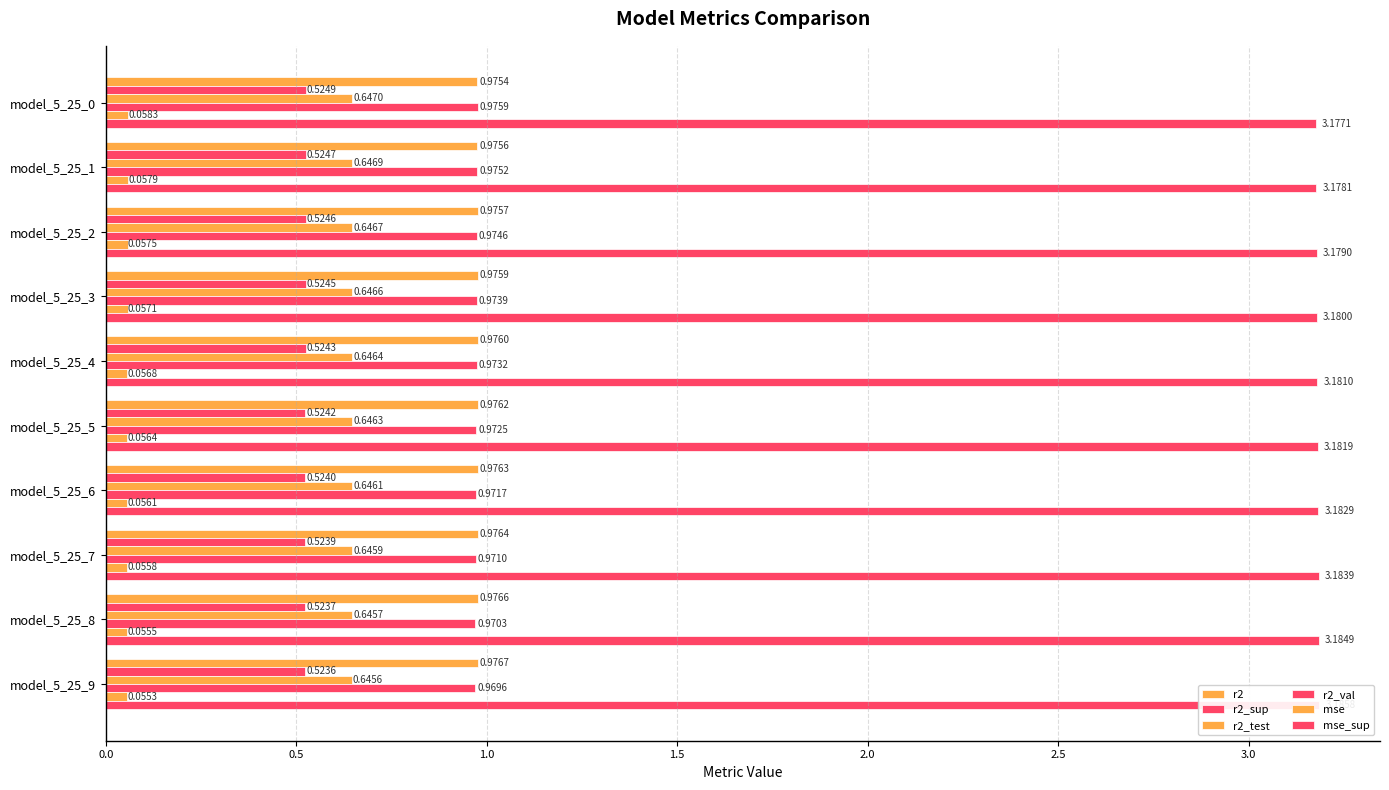

What is the spread (max minus min) of values at 2.0?

3.1